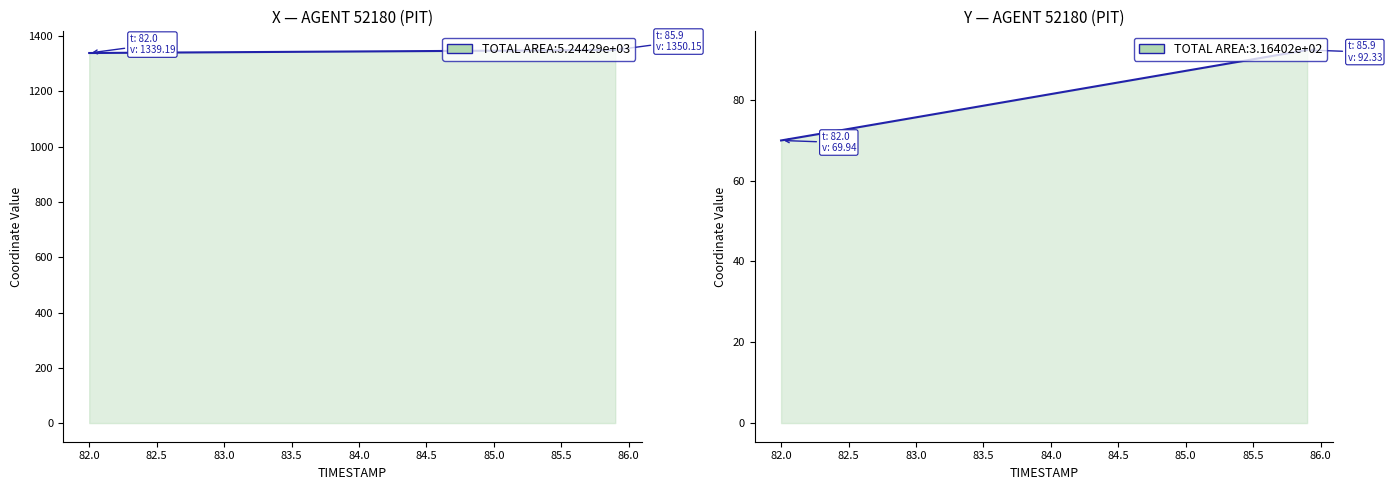

How many lines are shown in the chart?

2